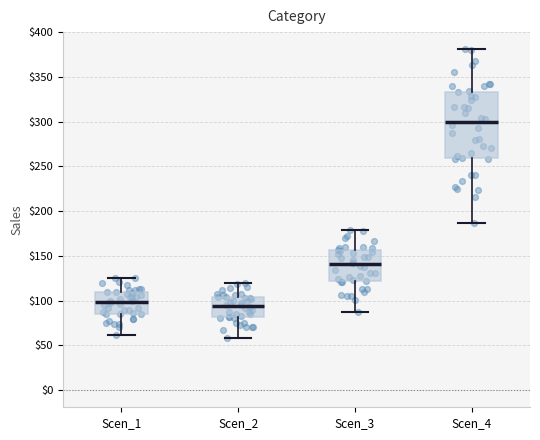

Reading left to right, read every box against the y-axis: the position of its median line, the range the box covers, and the ends of its whiskers. The values are not printed on the chart, so give them approximately, as read against the axis.

Scen_1: median 100, box 85 to 110, whiskers 60 to 125
Scen_2: median 95, box 80 to 105, whiskers 60 to 120
Scen_3: median 140, box 120 to 155, whiskers 90 to 180
Scen_4: median 300, box 260 to 335, whiskers 185 to 380